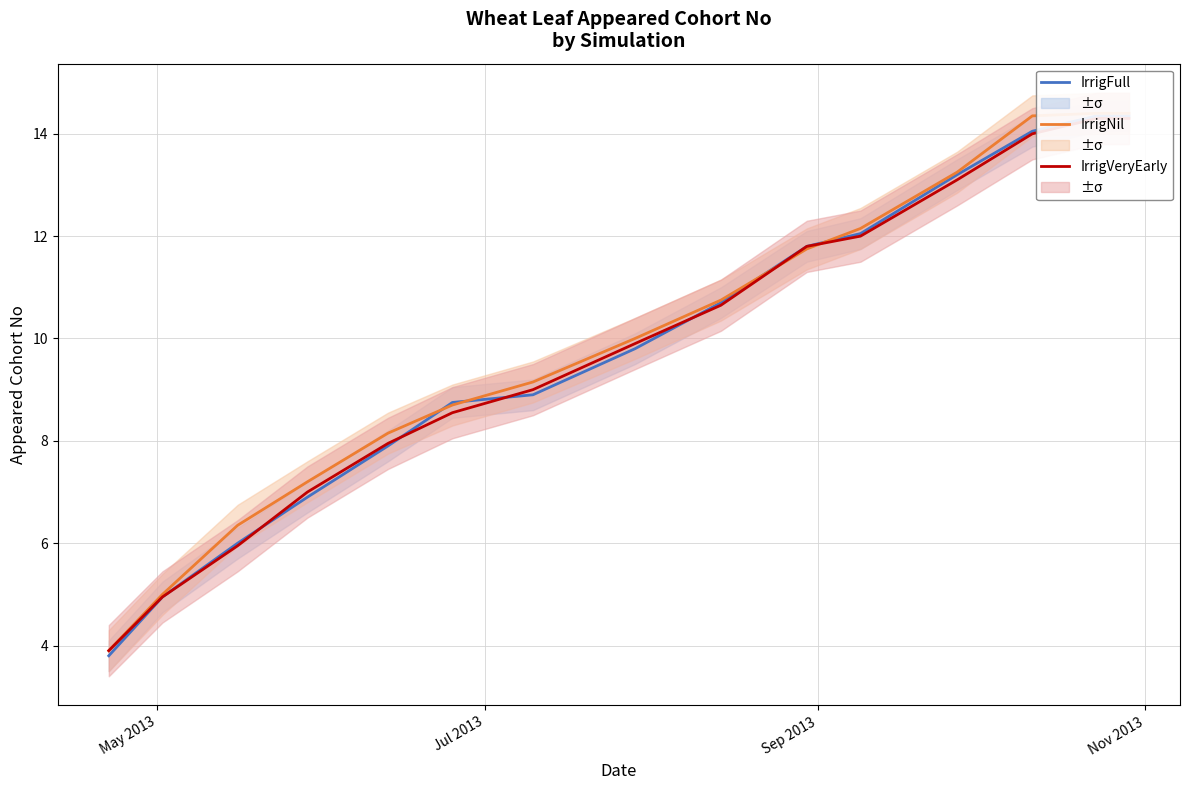

How many distinct data groups are displayed?

3